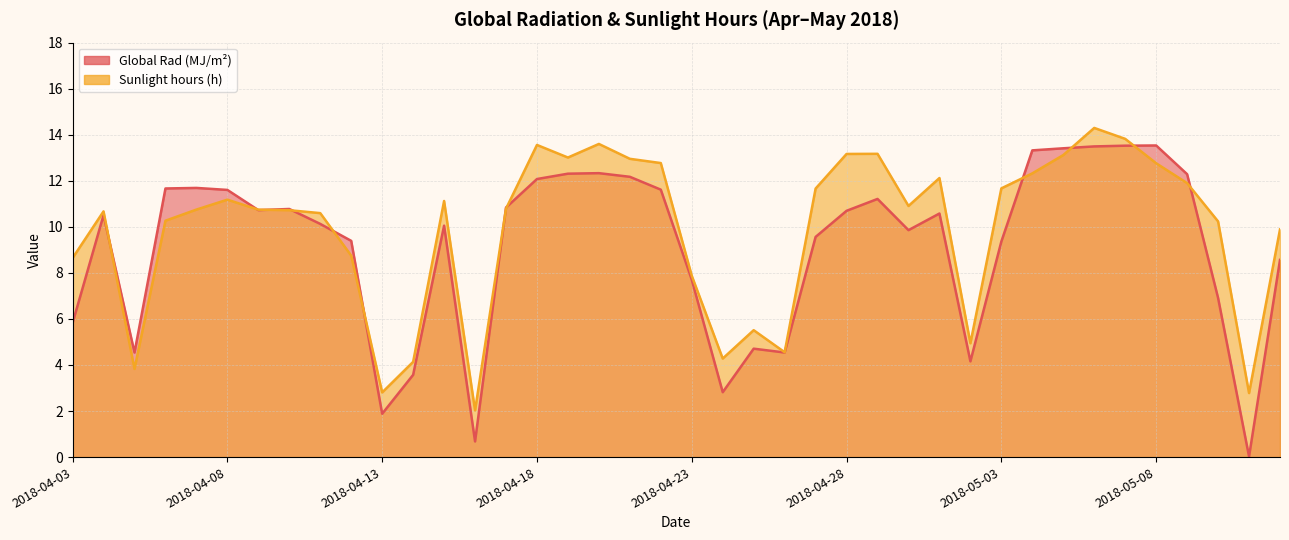

Is the value of Sunlight hours (h) at 2018-04-24 greater than the value of Global Rad (MJ/m²) at 2018-05-12?

No